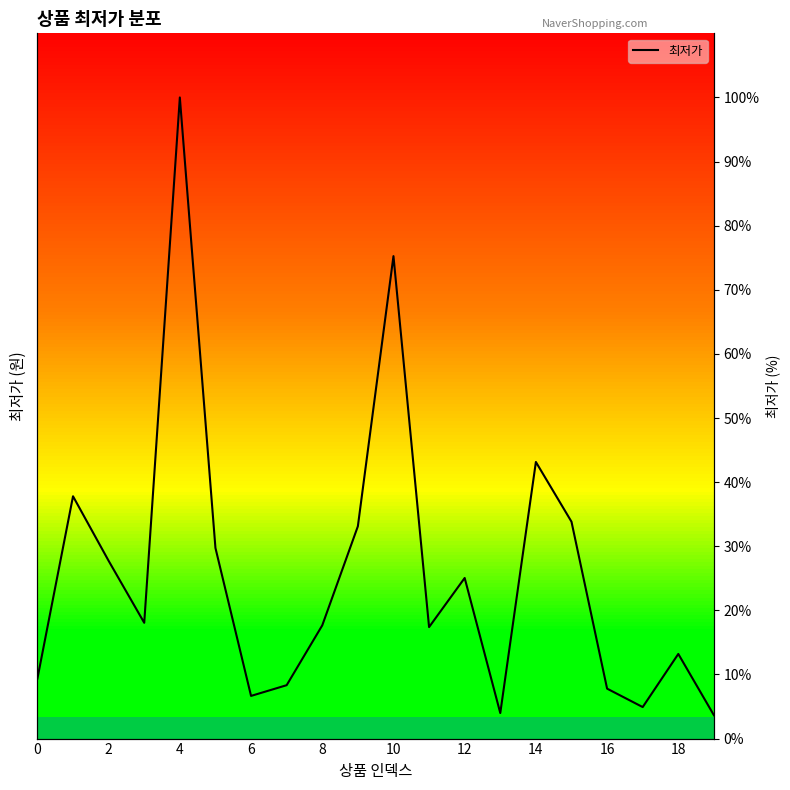

What is the sum of the values at 19 and 12?

28.7